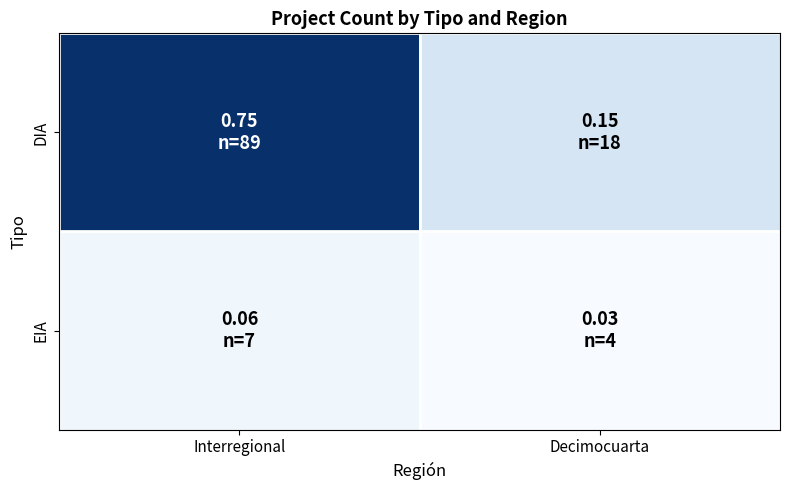

What is the greatest value displayed?

89